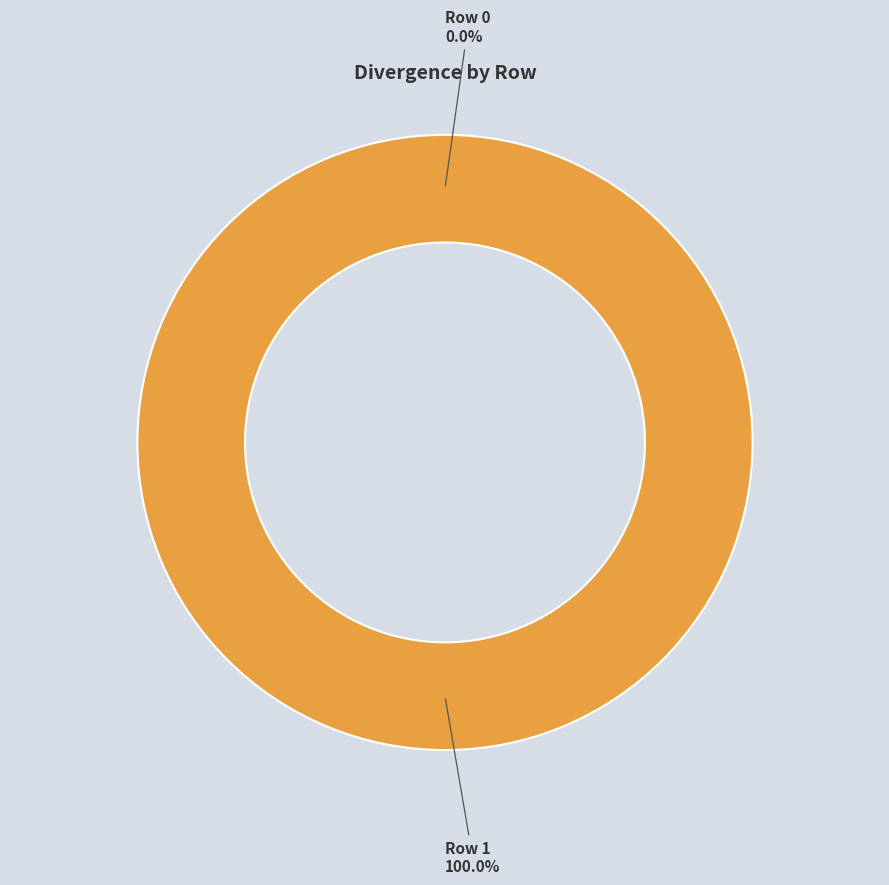

To the nearest percent, what is the difference between the largest and smallest slice percentages?

100%